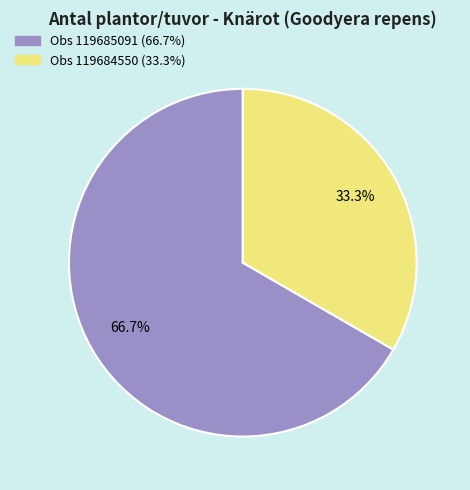

Is there a majority slice in this chart?

Yes